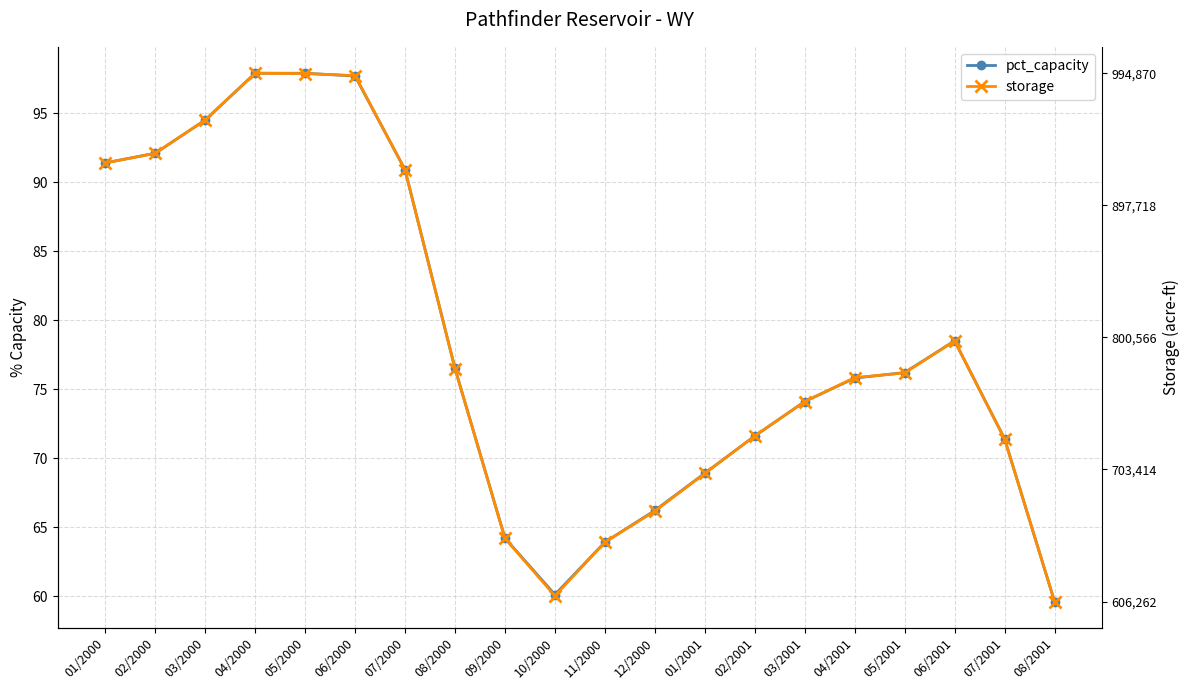

List the series in order of their peak value, highest first.

pct_capacity, storage